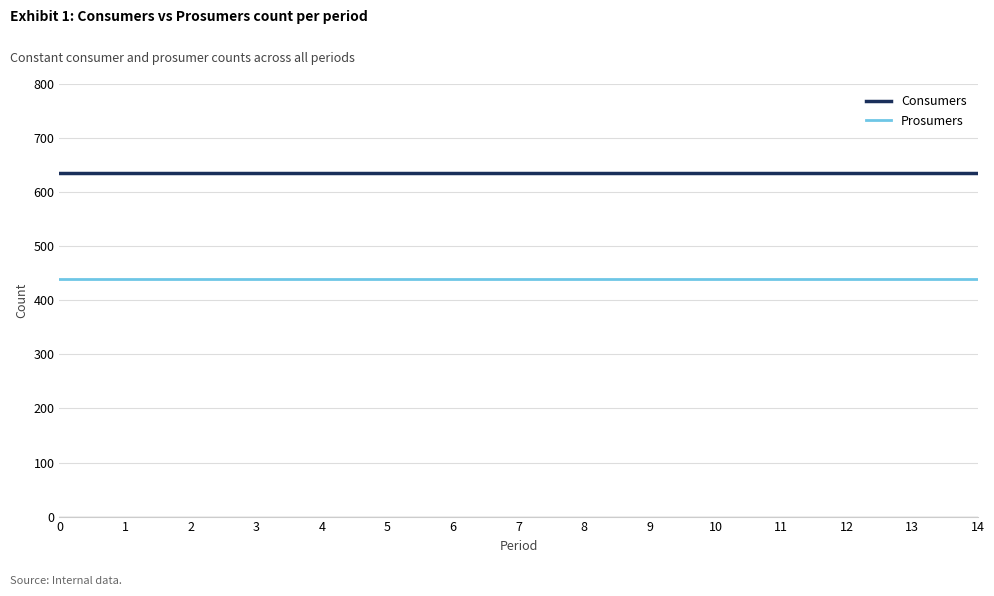

List the series in order of their peak value, highest first.

Consumers, Prosumers